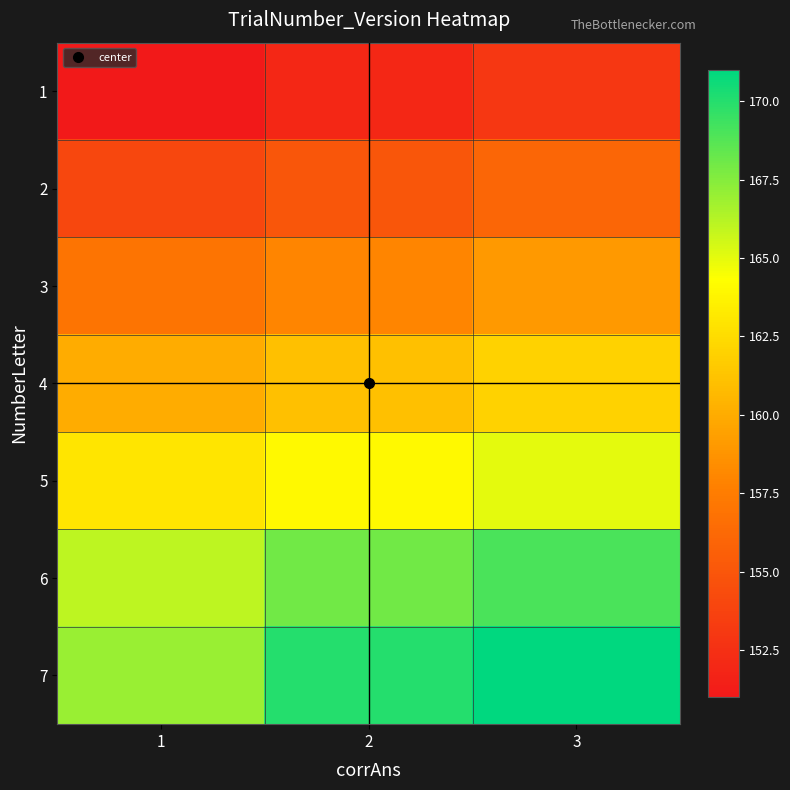

What is the total value across all series at 3?

1135